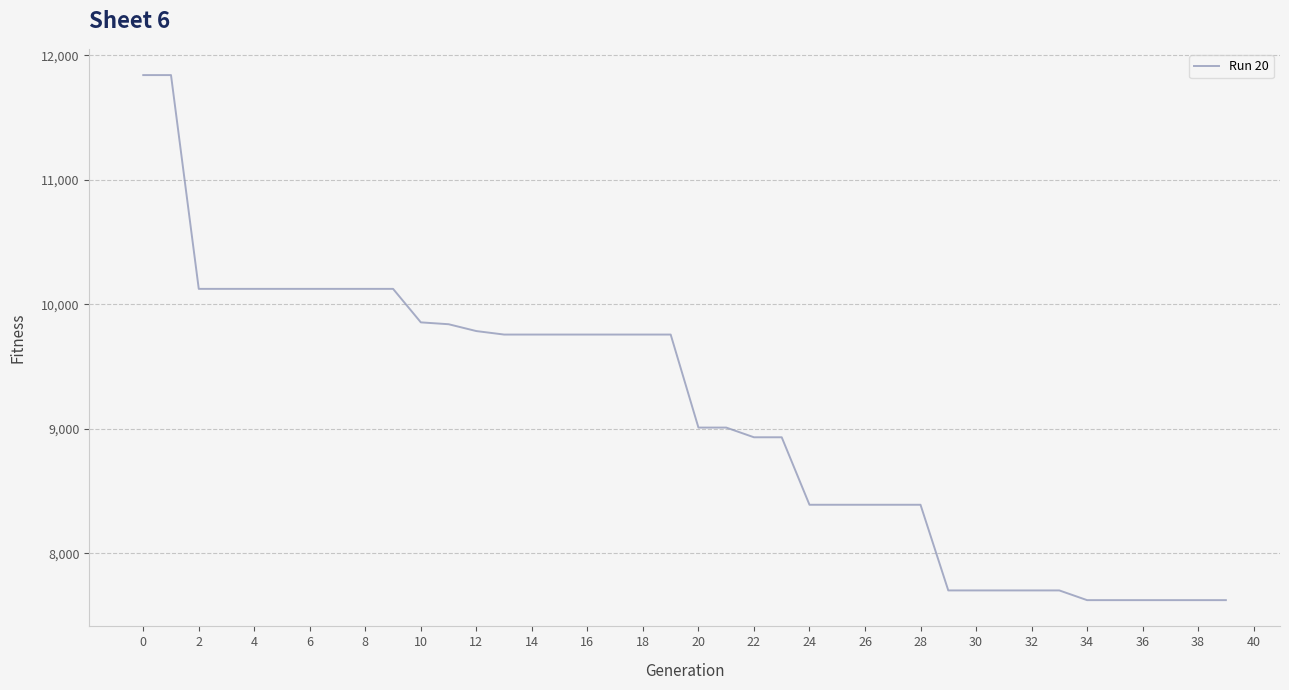

What is the minimum value shown in the chart?

7623